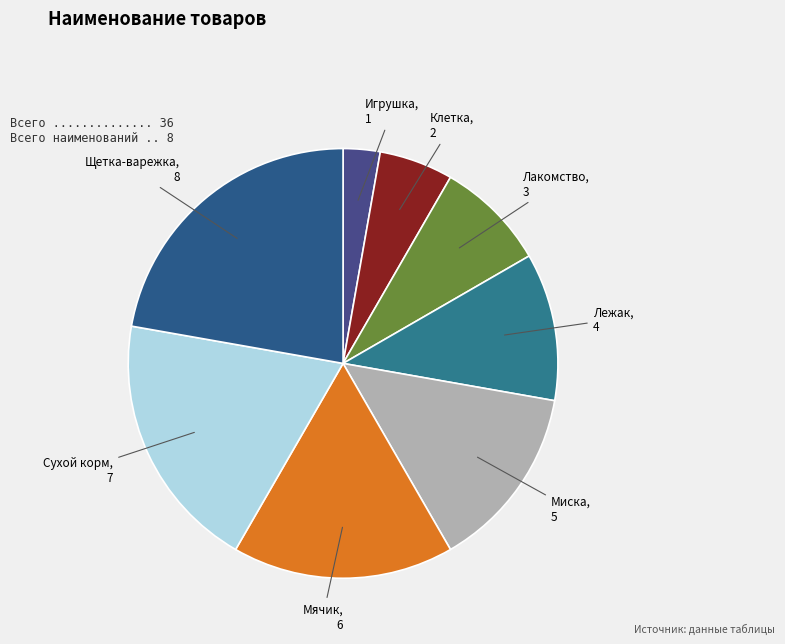

Is it true that Сухой корм is 19% of the pie?

True